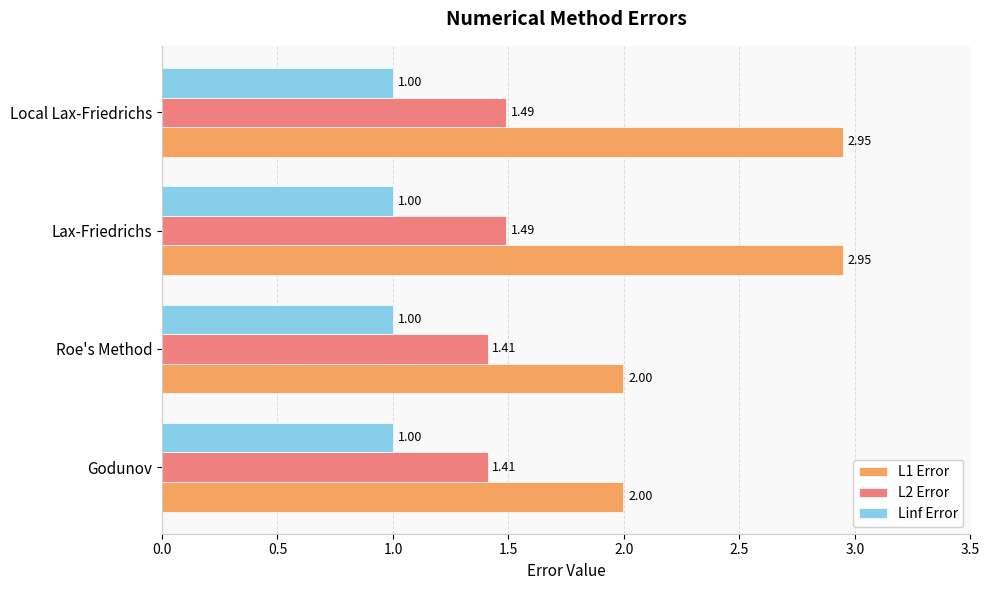

Is the value of Linf Error at Godunov greater than the value of L1 Error at Lax-Friedrichs?

No